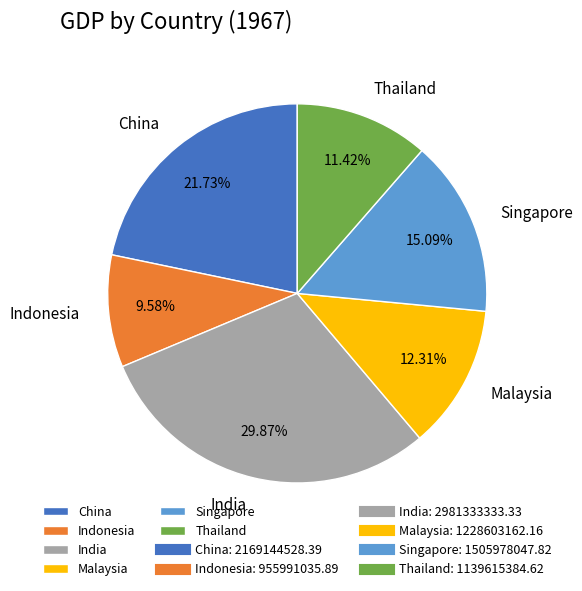

To the nearest percent, what is the difference between the Malaysia and Indonesia slice percentages?

3%